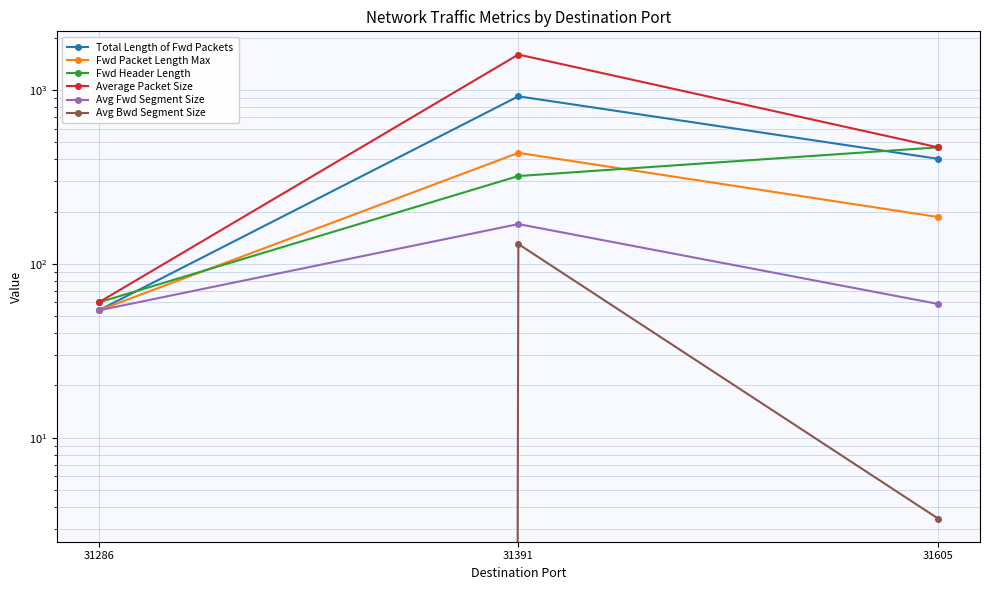

Which label corresponds to the smallest value in the chart?

31286